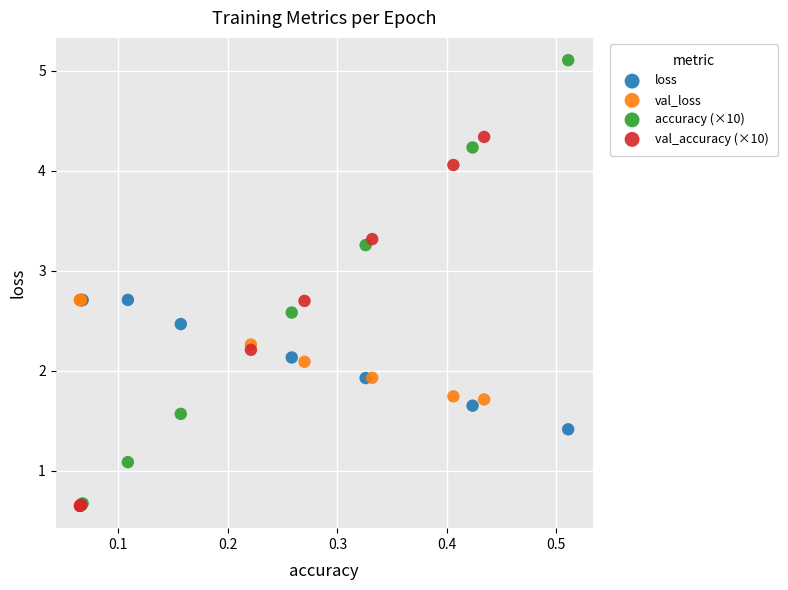

Which series reaches the maximum Y coordinate?

accuracy (×10)